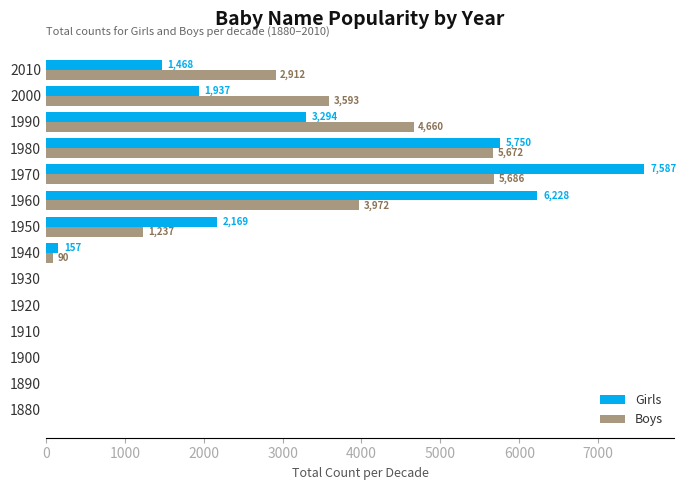

Between 1920 and 2010, which series saw the biggest shift?

Boys